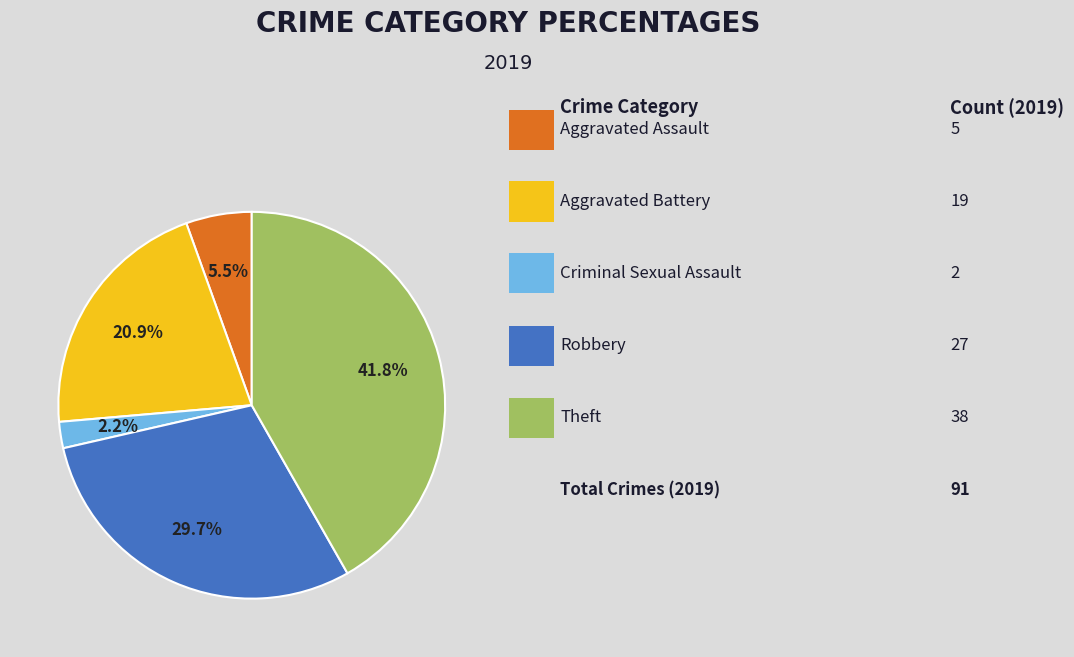

Does any single category account for the majority?

No